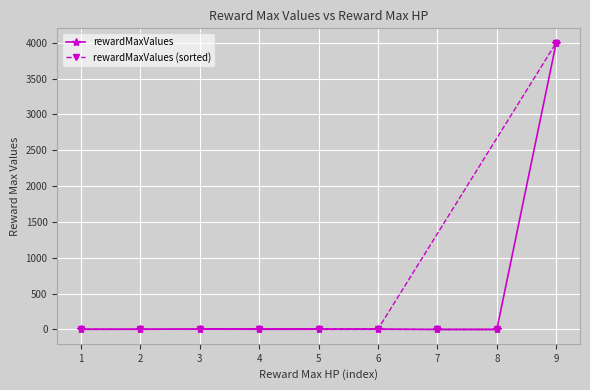

After their last crossing, which series has the higher values: rewardMaxValues or rewardMaxValues (sorted)?

rewardMaxValues (sorted)